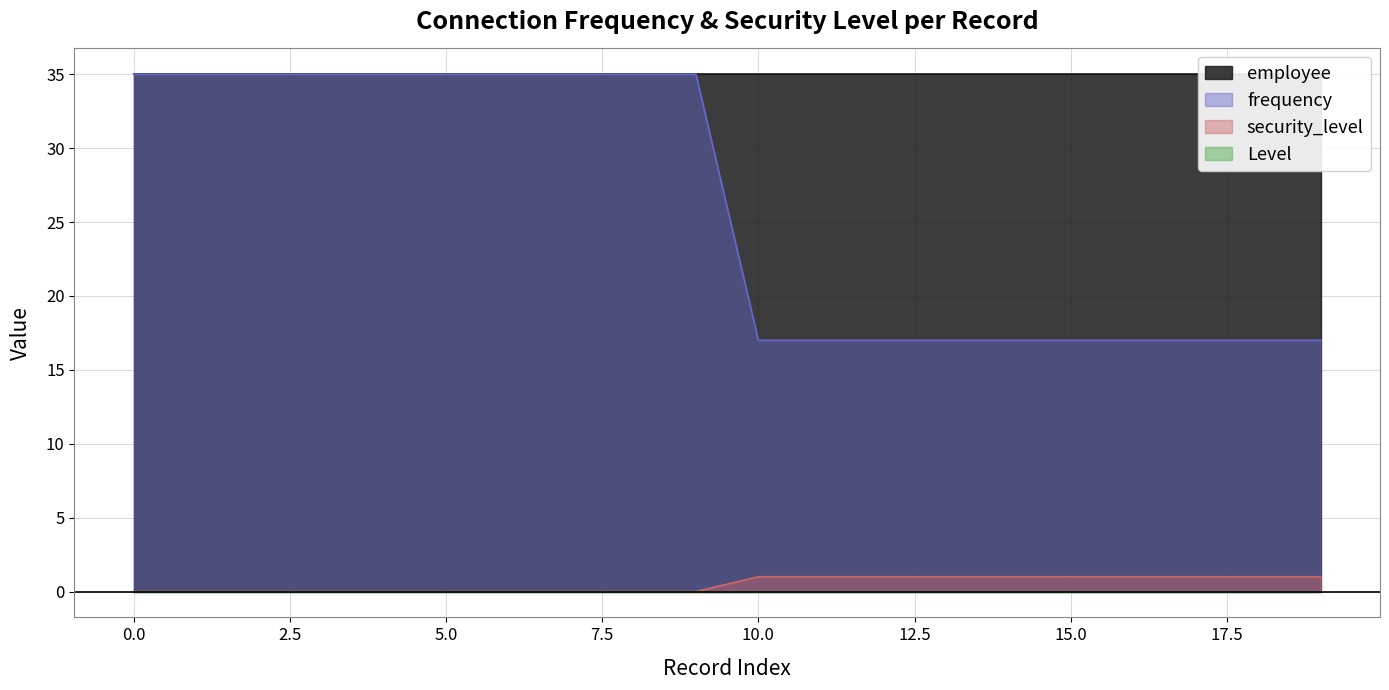

True or false: frequency has a value of 5 at 19.

False